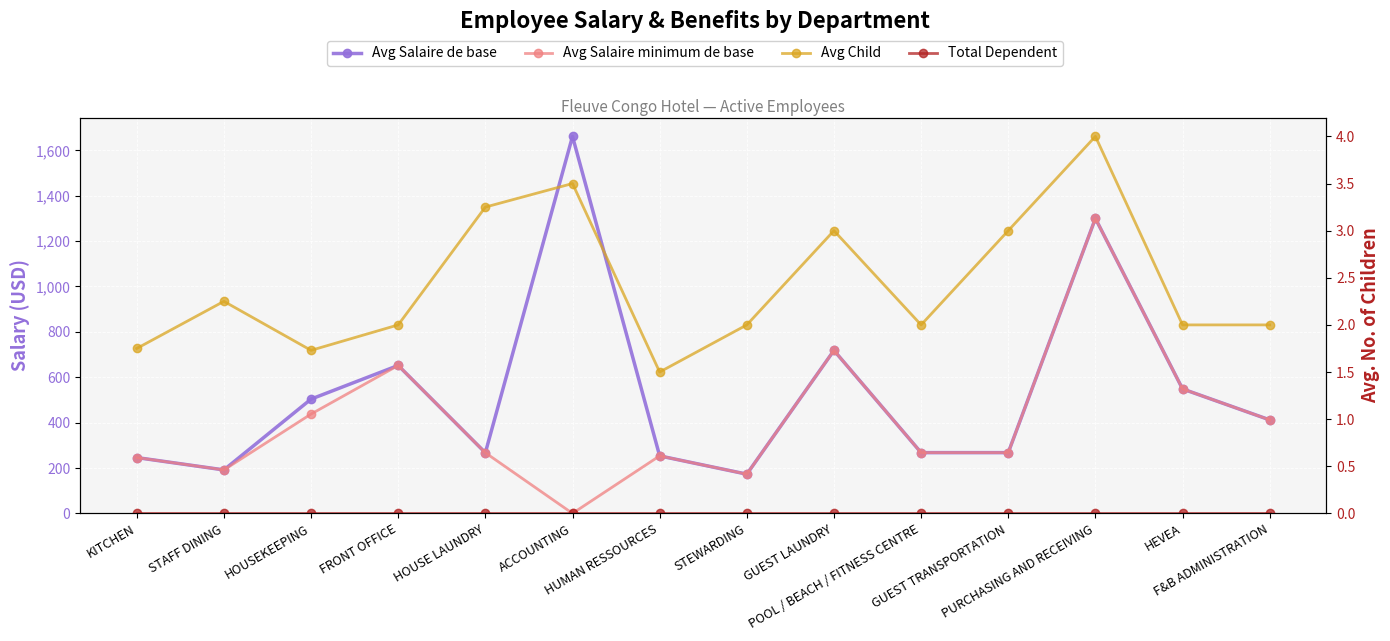

At which category is the sum across all series the highest?

PURCHASING AND RECEIVING